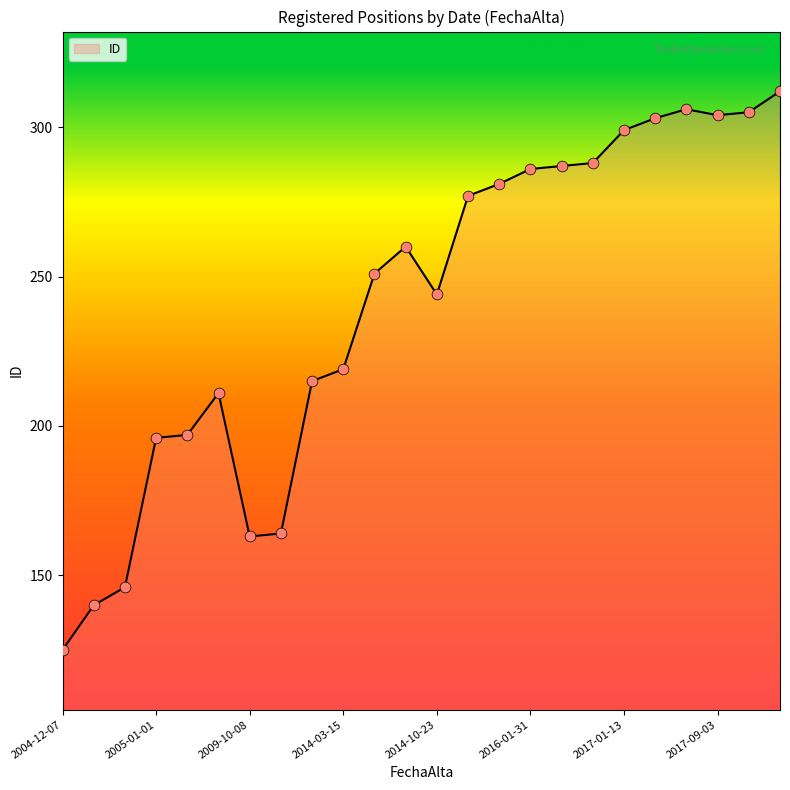

What is the greatest value displayed?

312